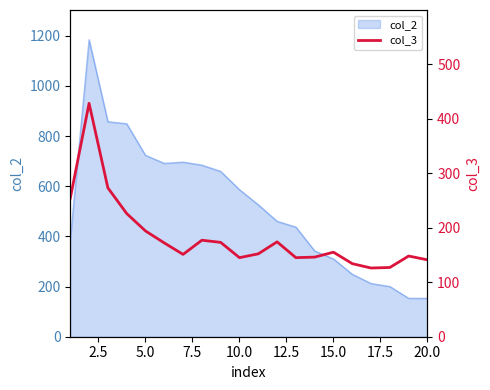

What is the maximum value for col_2?

1184